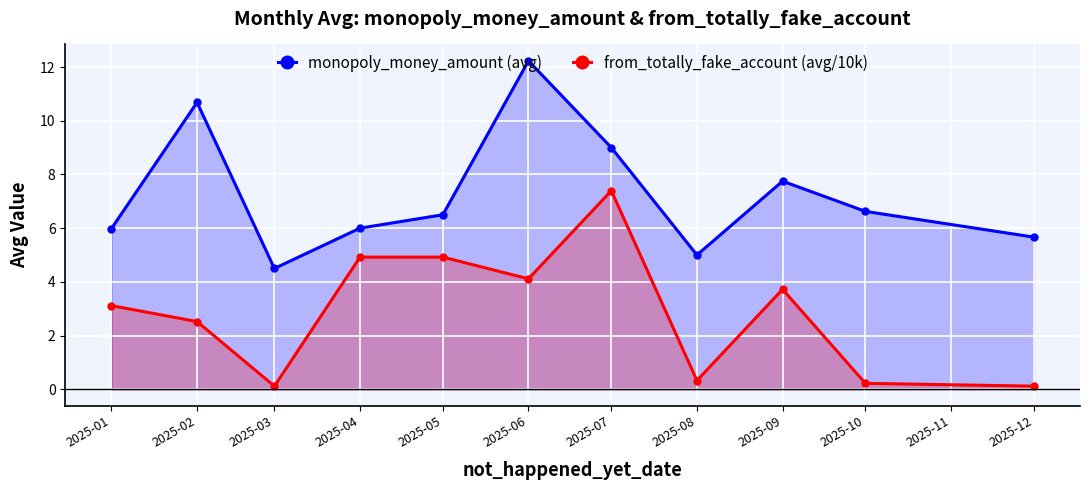

What is the minimum value for from_totally_fake_account (avg/10k)?

0.1